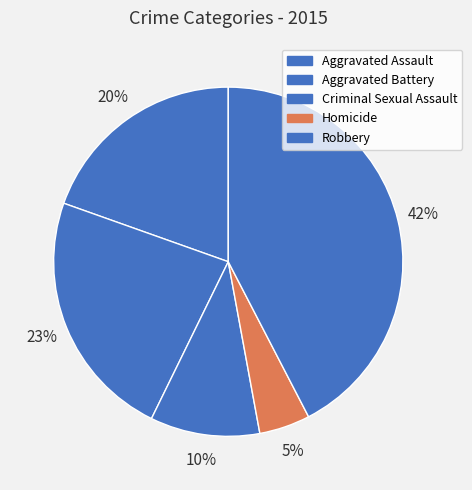

How many slices are in this pie chart?

5